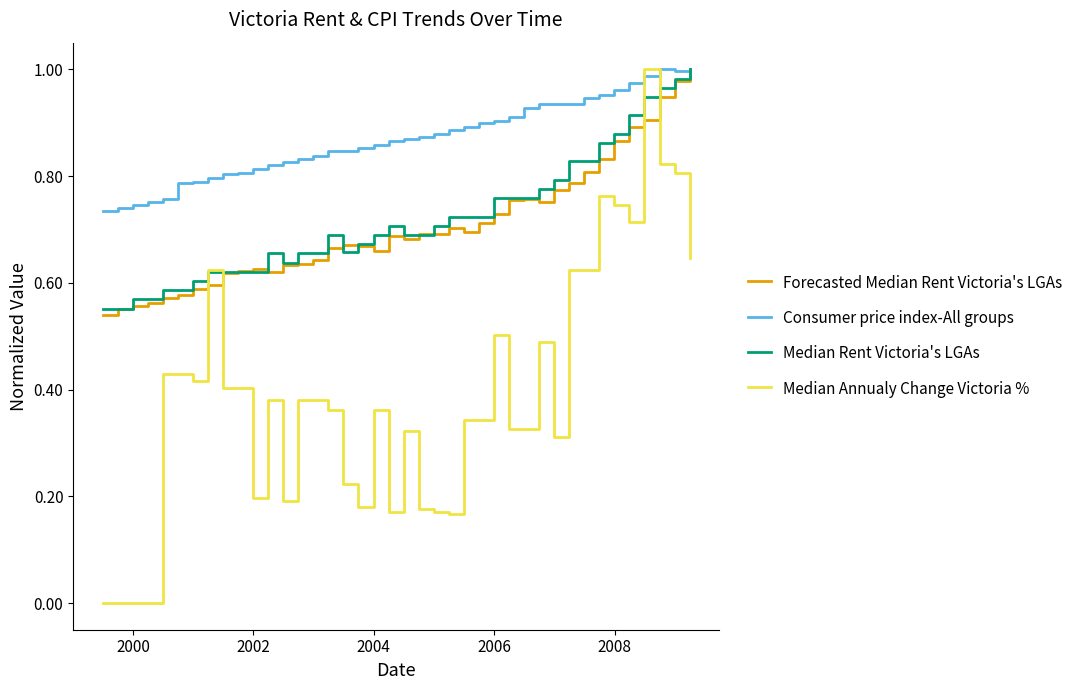

Which series has the largest total across all categories?

Consumer price index-All groups